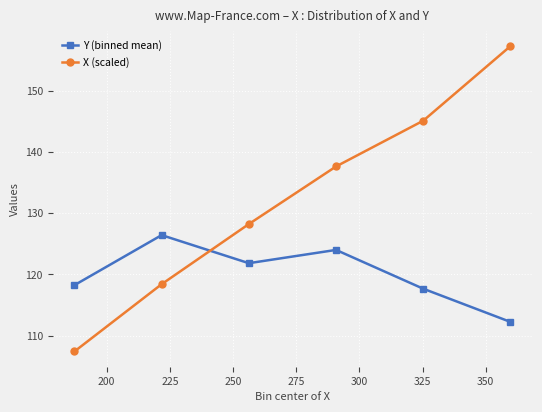

Which series has the largest total across all categories?

X (scaled)